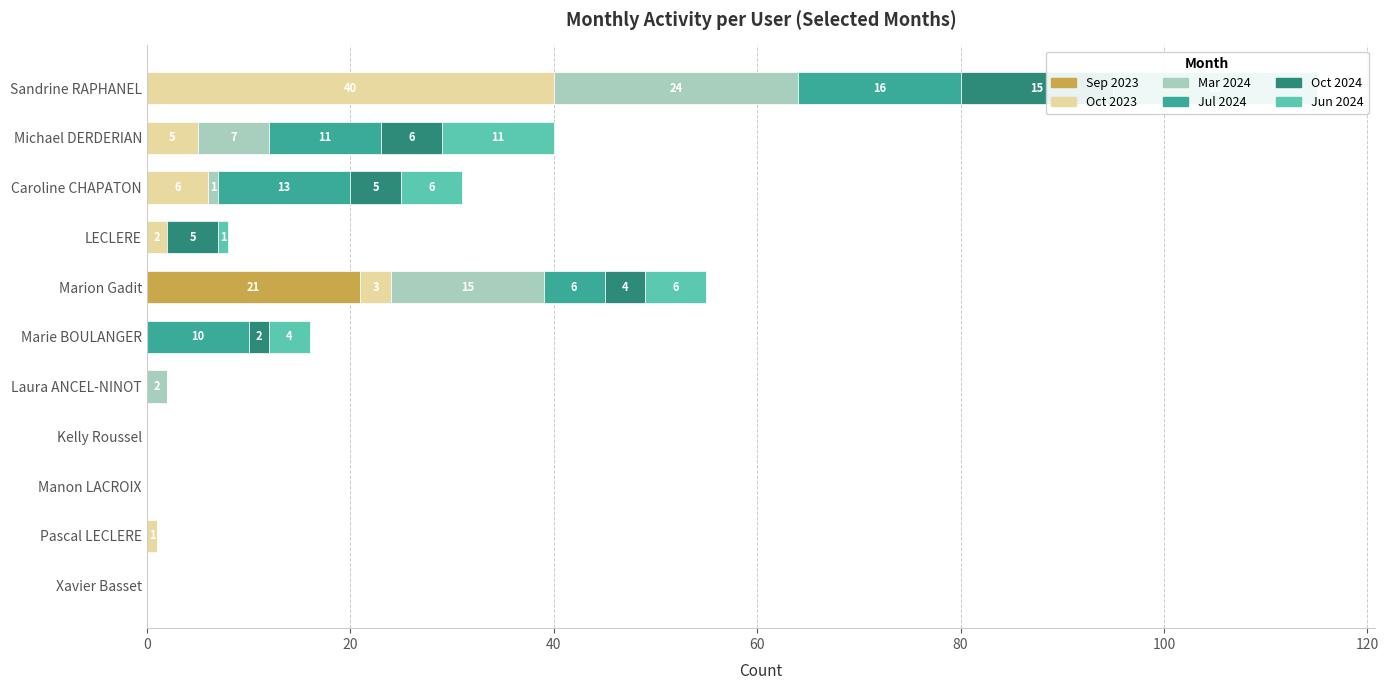

What is the highest value of the Sep 2023 series?

21